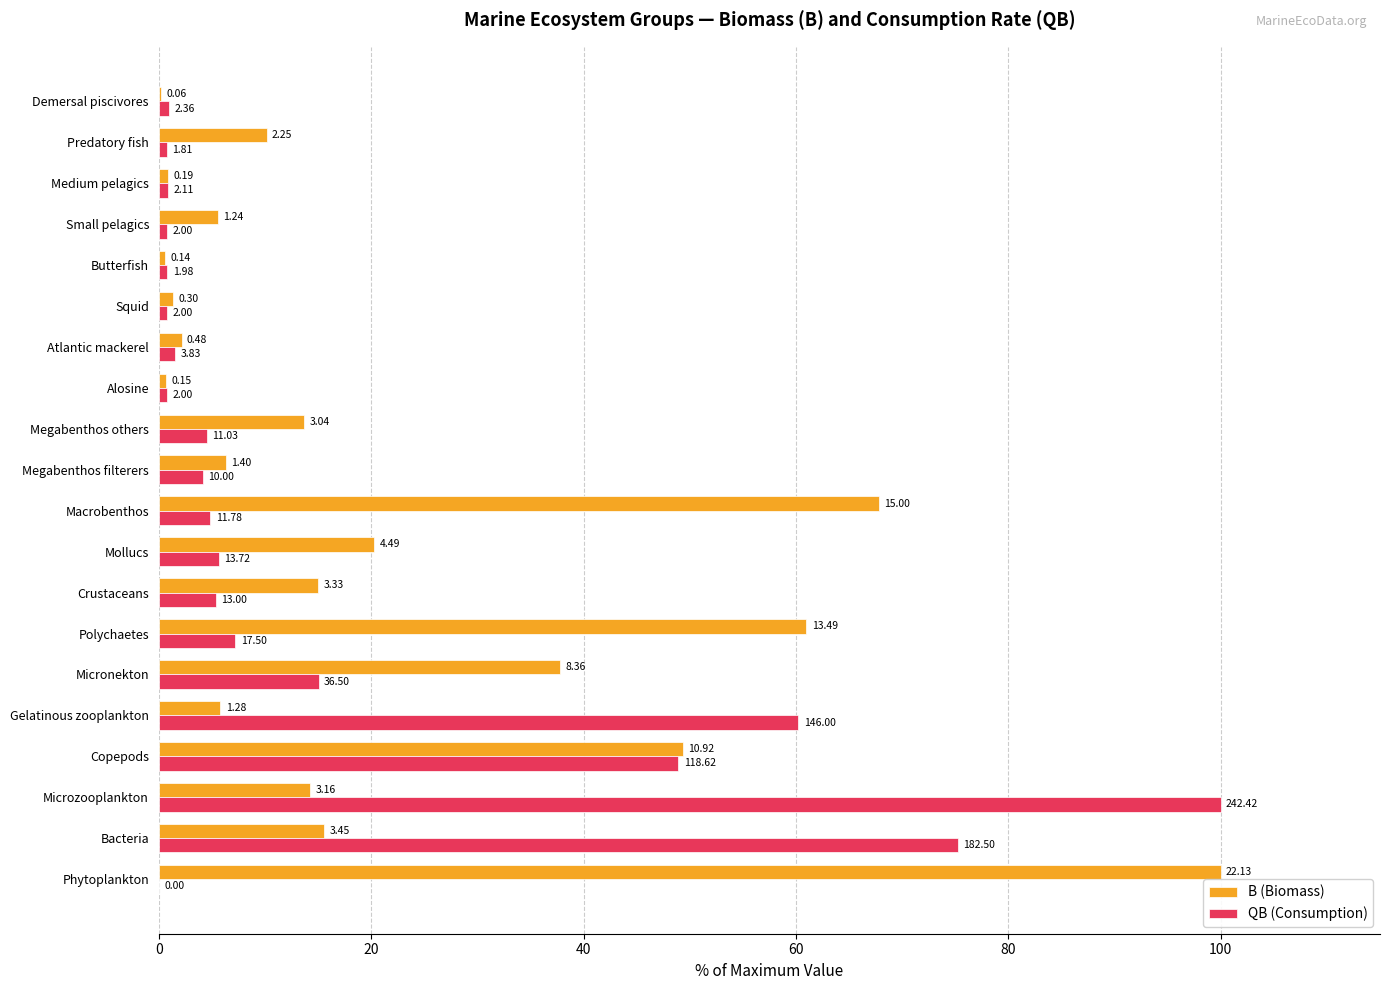

Are the bars horizontal?

Yes